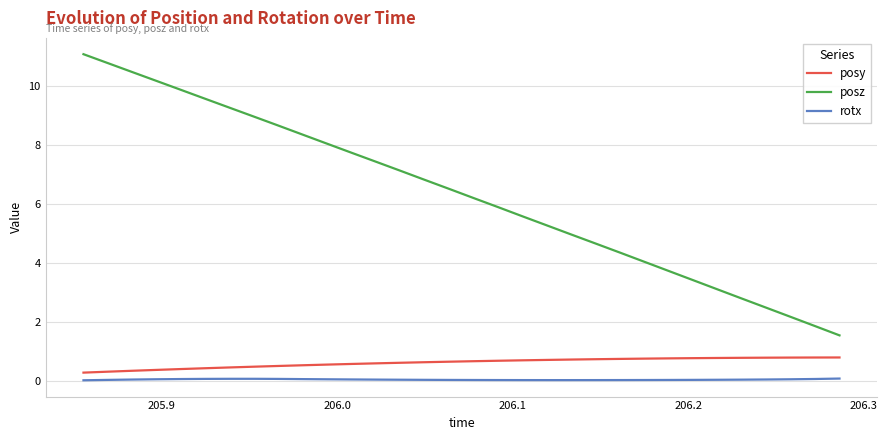

Rank the series by their maximum value, from highest to lowest.

posz, posy, rotx